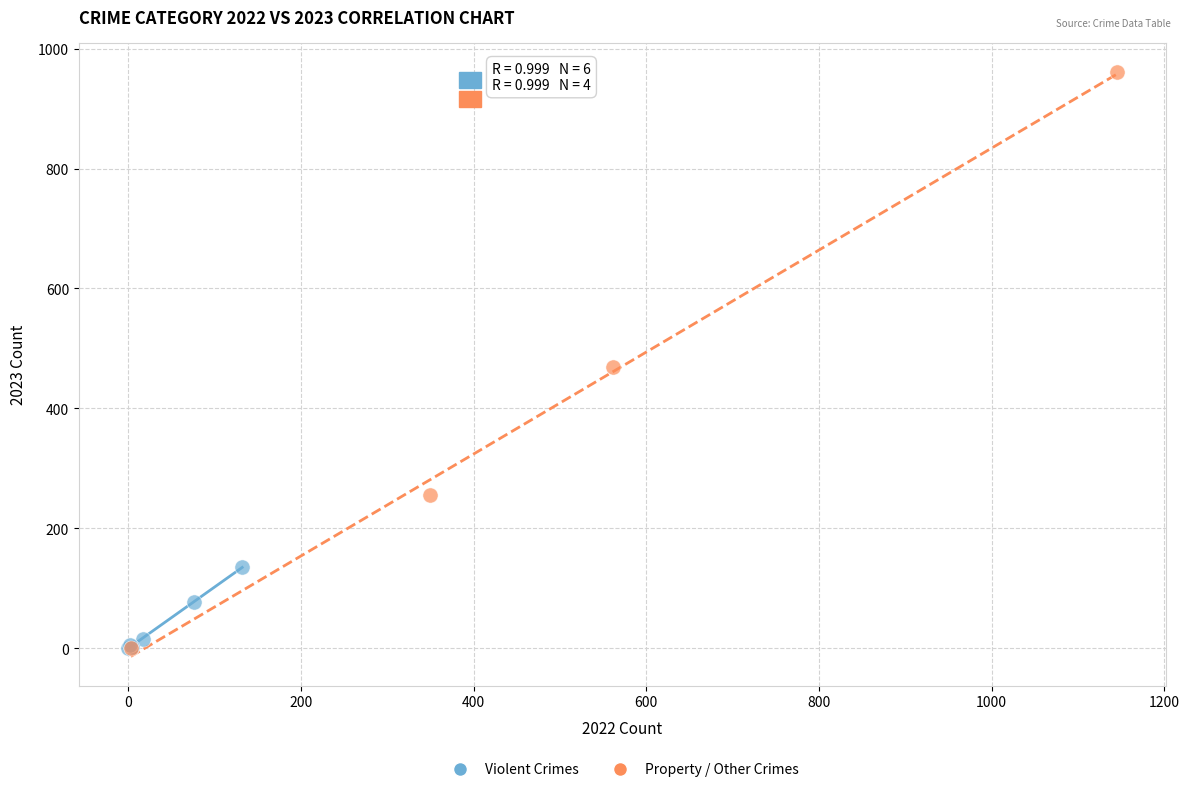

Which series reaches the maximum Y coordinate?

Property / Other Crimes